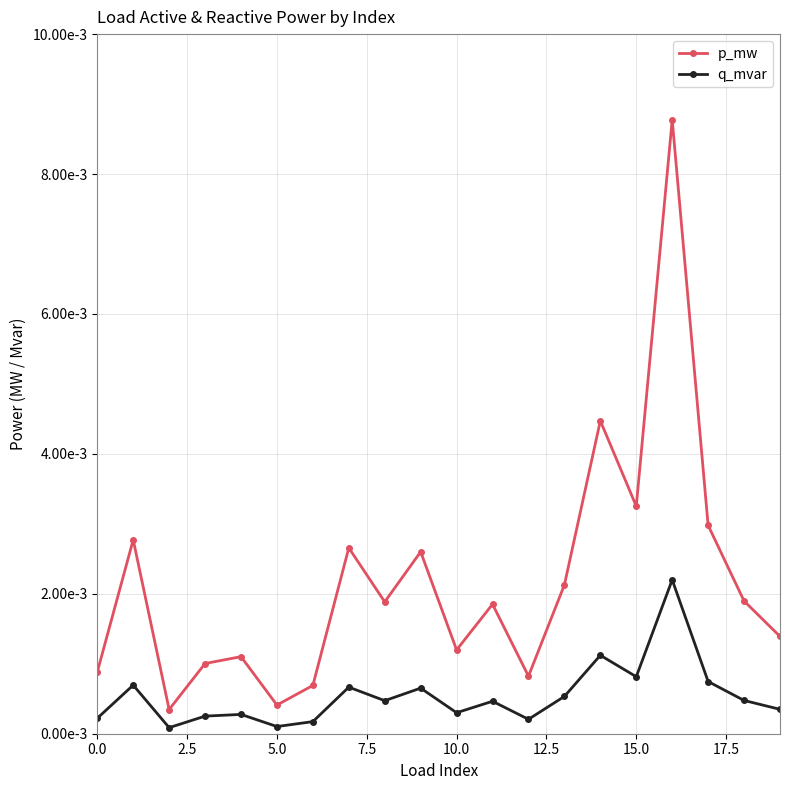

What are all the series names shown in the legend?

p_mw, q_mvar